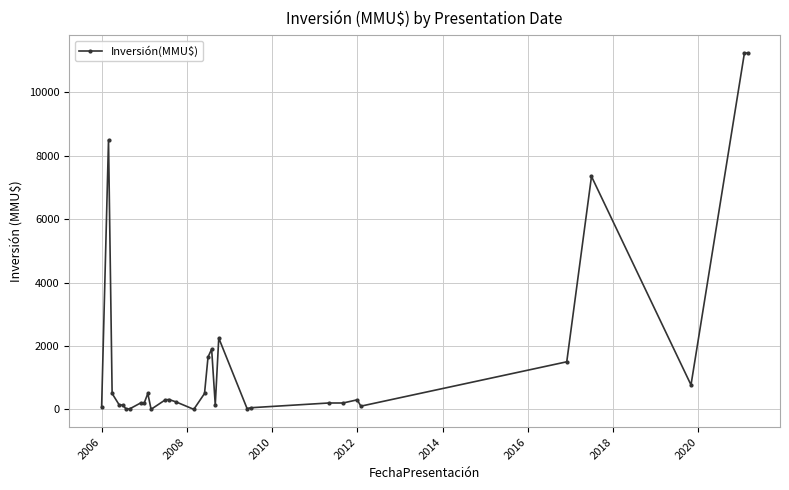

True or false: the data has more than 0 interior local peaks.

True